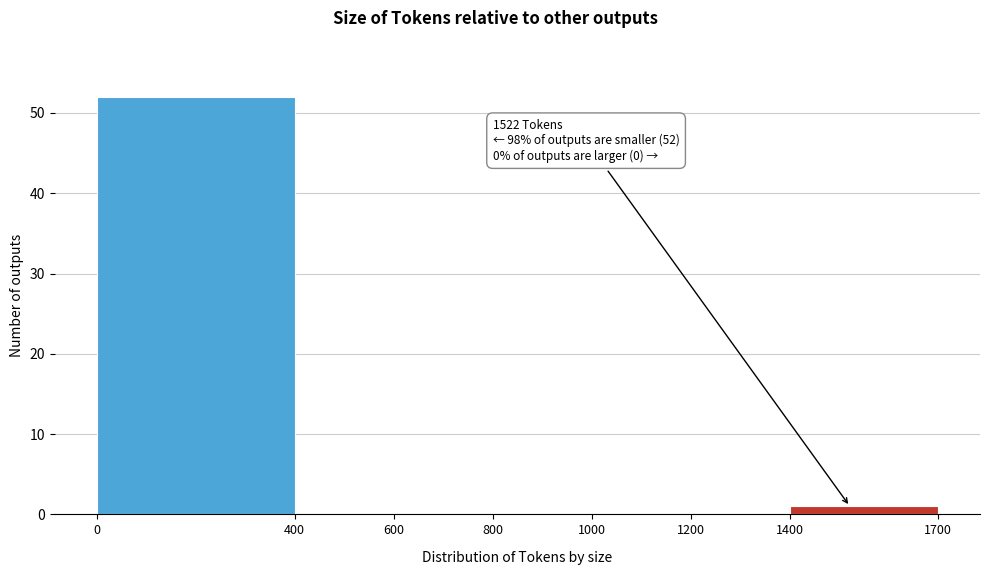

Over which range of the x-axis is the bar tallest?

0 to 400